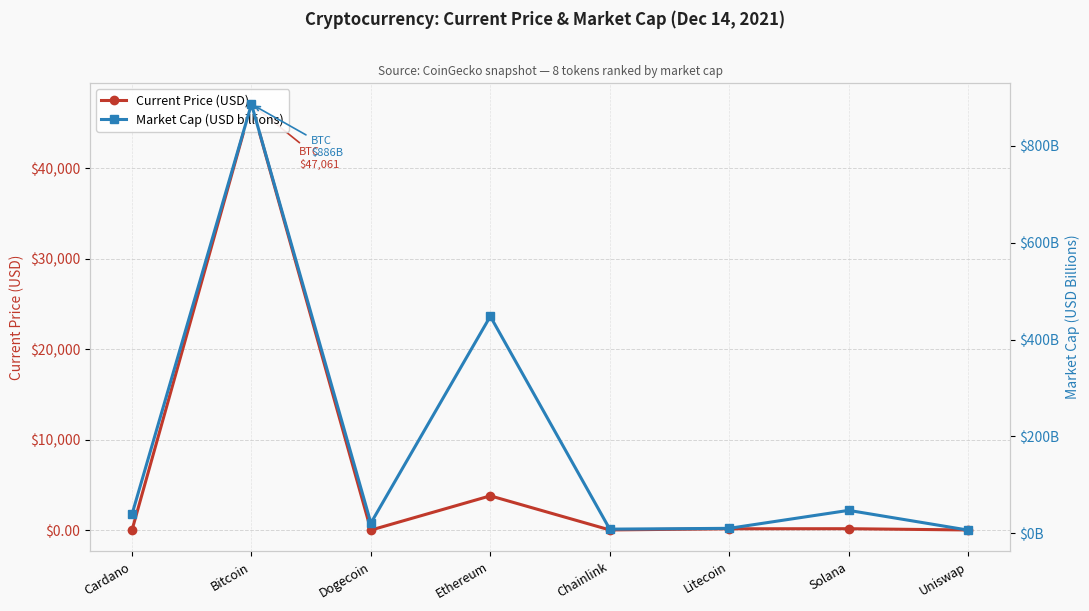

True or false: Market Cap (USD billions) has a value of 47.2 at Solana.

True